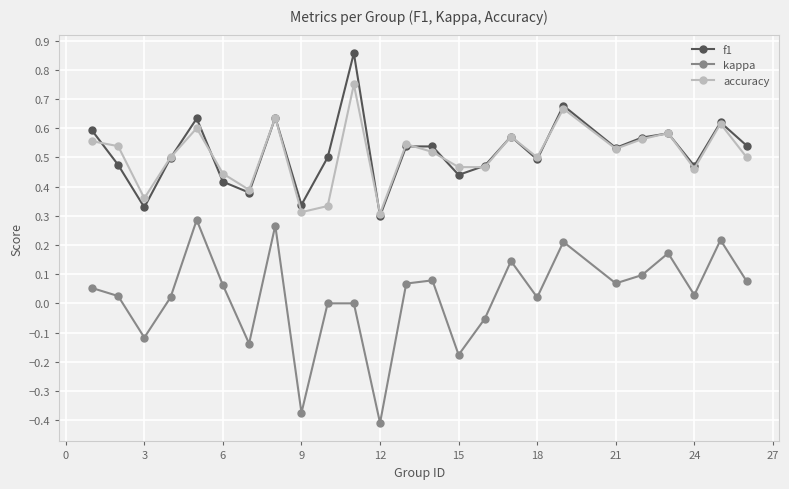

In f1, how many points are higher than both neighbors (excluding endpoints)?

8